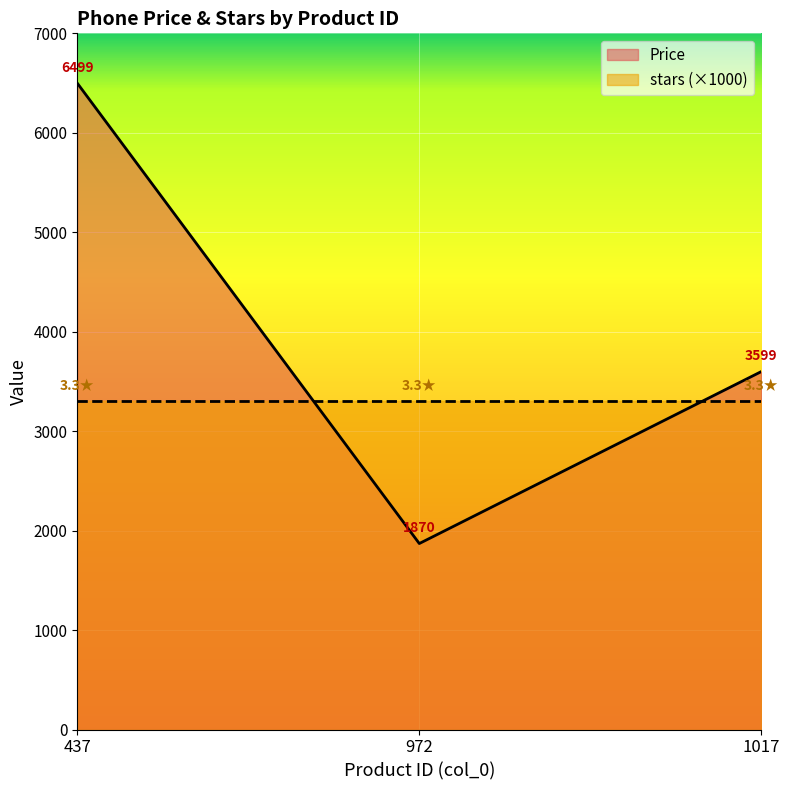

Does the chart display data point markers on the line(s)?

No